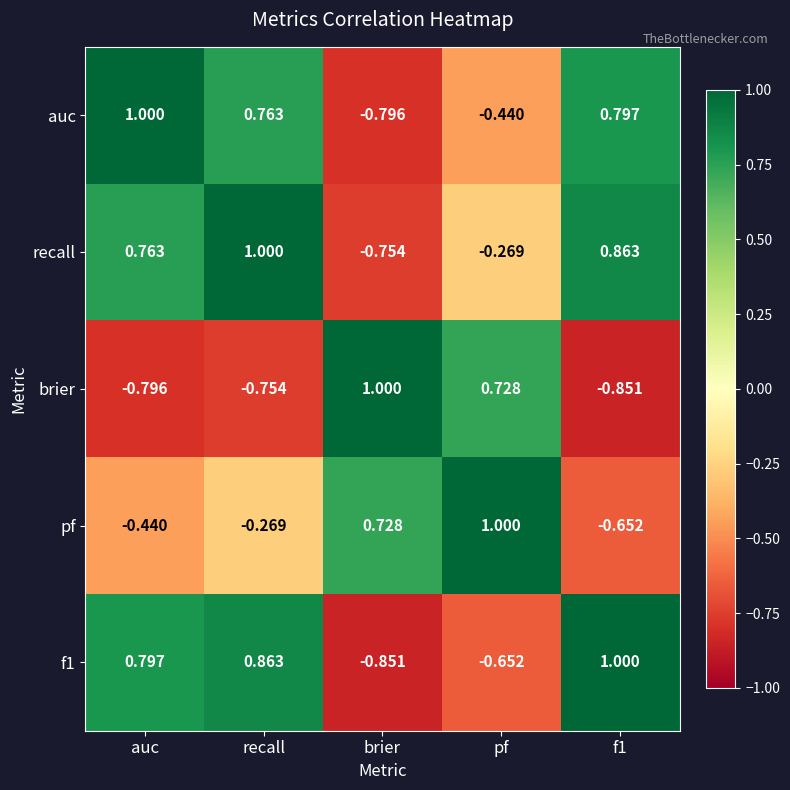

Where is auc nearest to the value 0?

pf